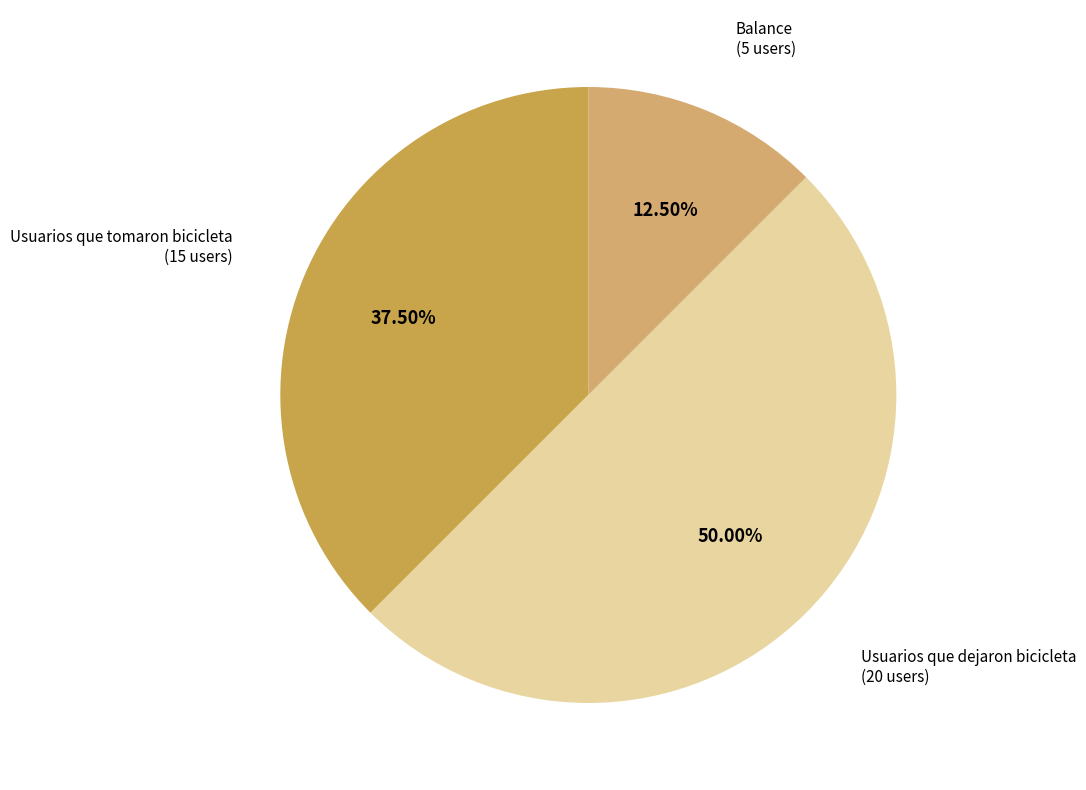

How many segments does this pie chart have?

3